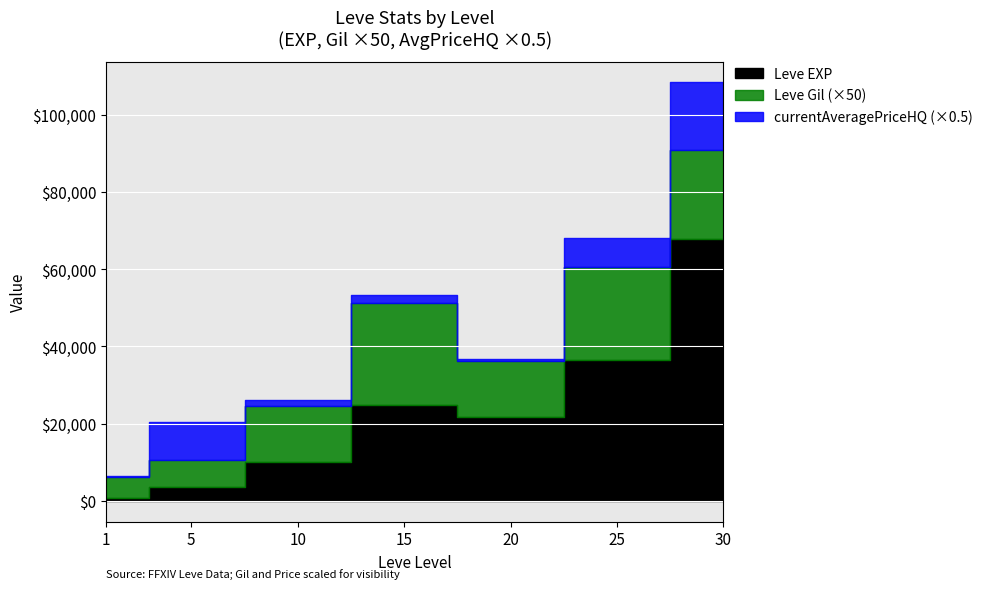

The currentAveragePrice series shows 11853 at 25. True or false?

False